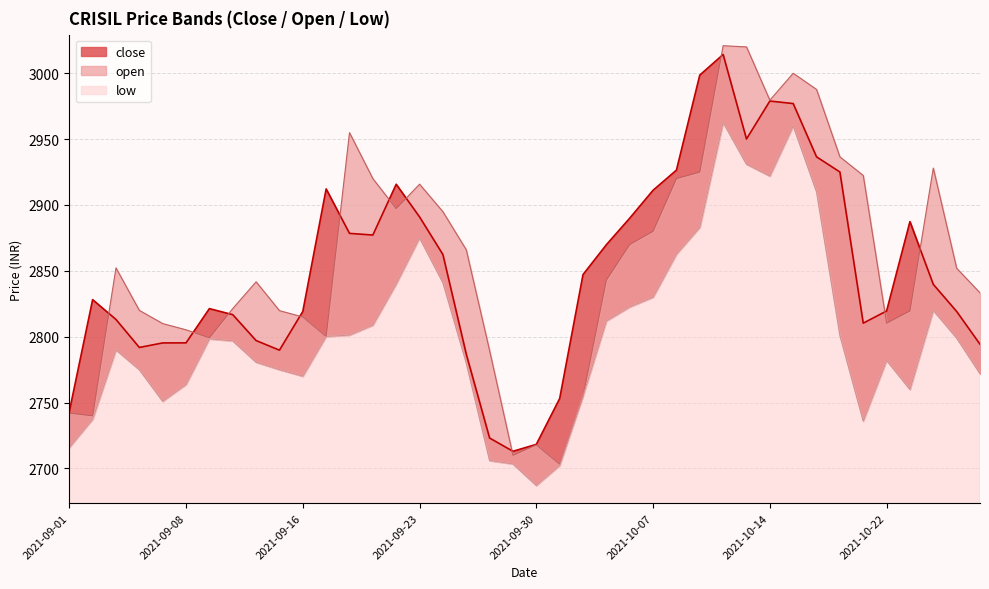

Reading left to right, what are all the values shown in this chart?

close: 2021-09-01=2743.1	2021-09-02=2828.2	2021-09-03=2813.1	2021-09-06=2791.8	2021-09-07=2795.3	2021-09-08=2795.3	2021-09-09=2821.3	2021-09-13=2816.8	2021-09-14=2797.1	2021-09-15=2789.8	2021-09-16=2819.2	2021-09-17=2912.2	2021-09-20=2878.4	2021-09-21=2877.2	2021-09-22=2915.8	2021-09-23=2890.9	2021-09-24=2862.4	2021-09-27=2786.8	2021-09-28=2723.1	2021-09-29=2713.1	2021-09-30=2718.3	2021-10-01=2753.1	2021-10-04=2847.2	2021-10-05=2869.8	2021-10-06=2890.0	2021-10-07=2911.2	2021-10-08=2926.4	2021-10-11=2998.6	2021-10-12=3014.2	2021-10-13=2950.1	2021-10-14=2978.9	2021-10-18=2977.0	2021-10-19=2936.6	2021-10-20=2925.1	2021-10-21=2810.3	2021-10-22=2819.6	2021-10-25=2887.4	2021-10-26=2839.8	2021-10-27=2819.2	2021-10-28=2794.3
open: 2021-09-01=2742.0	2021-09-02=2740.0	2021-09-03=2852.2	2021-09-06=2820.0	2021-09-07=2810.0	2021-09-08=2805.2	2021-09-09=2799.2	2021-09-13=2821.3	2021-09-14=2841.7	2021-09-15=2819.8	2021-09-16=2815.0	2021-09-17=2800.2	2021-09-20=2954.9	2021-09-21=2920.0	2021-09-22=2897.2	2021-09-23=2915.8	2021-09-24=2894.9	2021-09-27=2866.0	2021-09-28=2789.4	2021-09-29=2710.0	2021-09-30=2717.9	2021-10-01=2703.2	2021-10-04=2755.0	2021-10-05=2843.0	2021-10-06=2870.0	2021-10-07=2880.1	2021-10-08=2920.0	2021-10-11=2925.0	2021-10-12=3020.9	2021-10-13=3020.0	2021-10-14=2979.6	2021-10-18=3000.0	2021-10-19=2987.7	2021-10-20=2936.6	2021-10-21=2922.4	2021-10-22=2810.3	2021-10-25=2819.6	2021-10-26=2928.0	2021-10-27=2852.0	2021-10-28=2833.3
low: 2021-09-01=2715.9	2021-09-02=2737.3	2021-09-03=2790.0	2021-09-06=2775.0	2021-09-07=2751.0	2021-09-08=2763.8	2021-09-09=2798.4	2021-09-13=2796.8	2021-09-14=2780.7	2021-09-15=2775.0	2021-09-16=2770.0	2021-09-17=2800.2	2021-09-20=2801.2	2021-09-21=2808.8	2021-09-22=2840.1	2021-09-23=2875.0	2021-09-24=2841.0	2021-09-27=2780.0	2021-09-28=2706.0	2021-09-29=2703.4	2021-09-30=2687.1	2021-10-01=2702.2	2021-10-04=2755.0	2021-10-05=2811.9	2021-10-06=2822.6	2021-10-07=2830.0	2021-10-08=2862.7	2021-10-11=2883.0	2021-10-12=2962.7	2021-10-13=2930.9	2021-10-14=2921.9	2021-10-18=2960.0	2021-10-19=2910.0	2021-10-20=2801.0	2021-10-21=2736.0	2021-10-22=2782.0	2021-10-25=2760.0	2021-10-26=2820.0	2021-10-27=2799.0	2021-10-28=2772.0